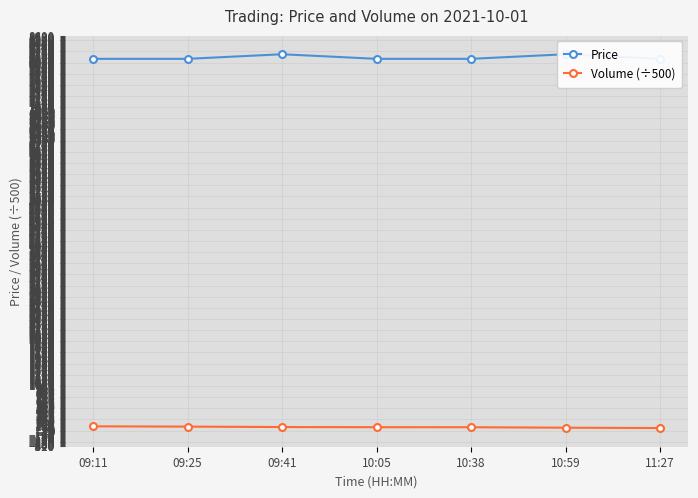

Is it true that Price equals 8100.0 at 10:38?

True